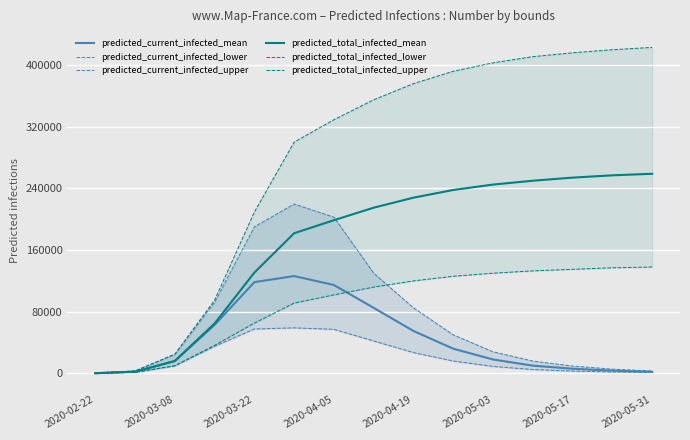

What is the maximum value for predicted_total_infected_mean?

259000